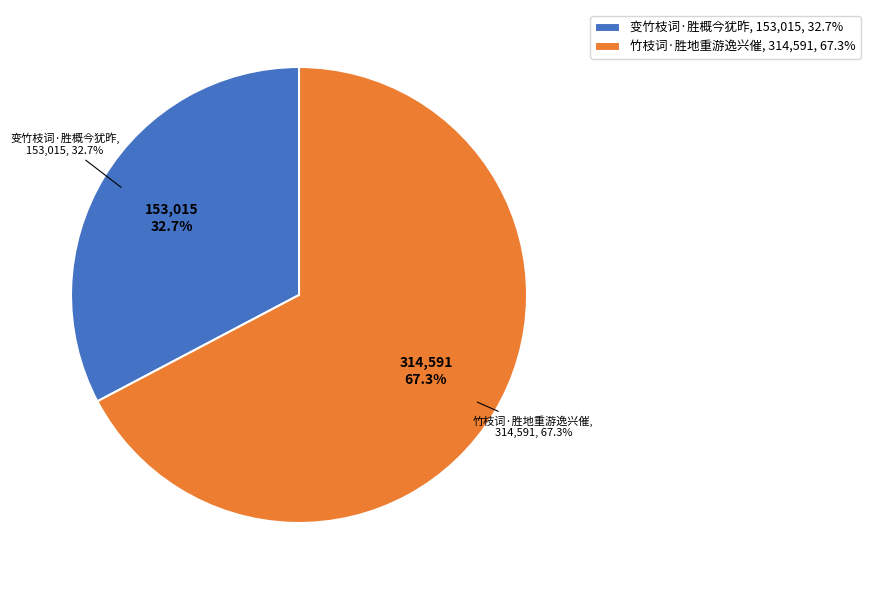

True or false: 变竹枝词·胜概今犹昨 accounts for 44% of the total.

False